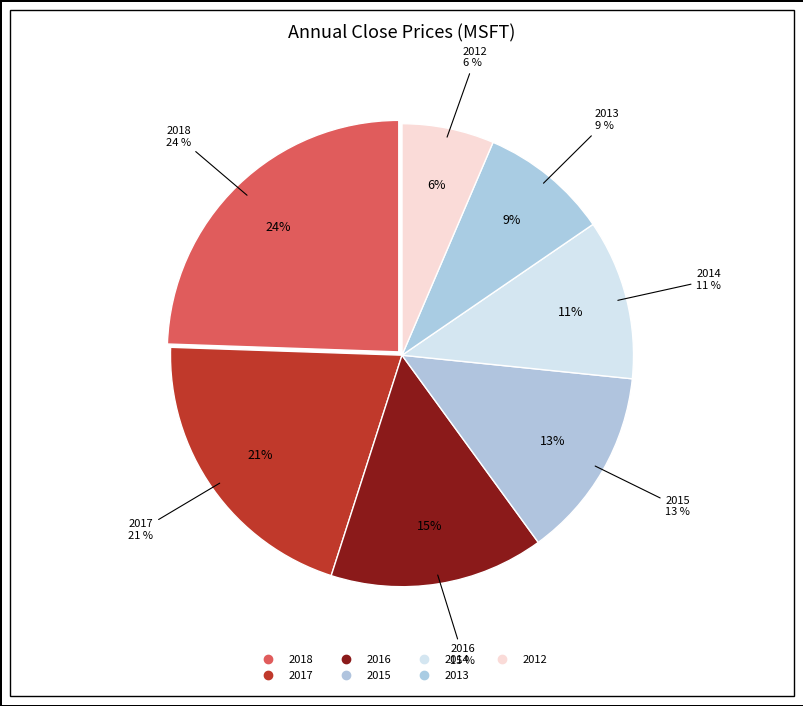

What is the largest slice in the pie chart?

2018